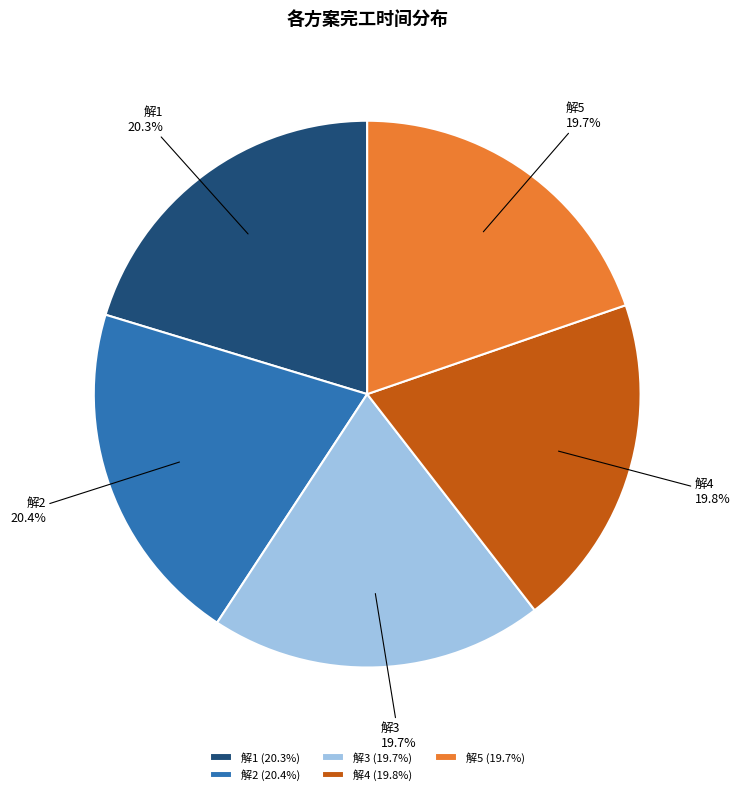

Does any single category account for the majority?

No